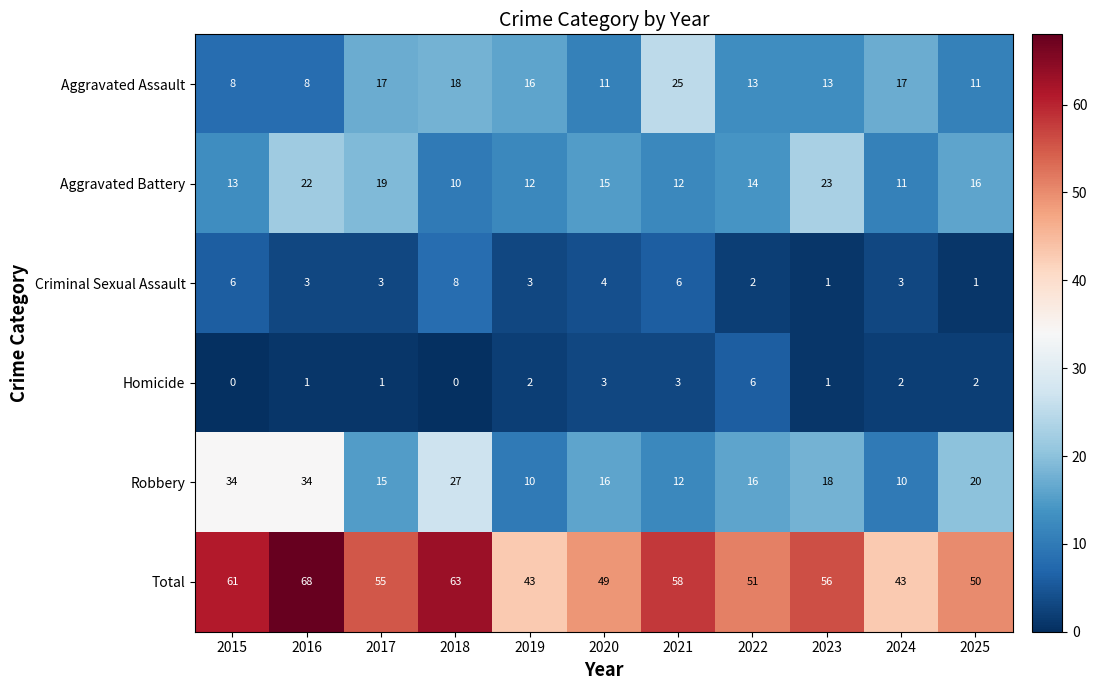

How many distinct data groups are displayed?

6